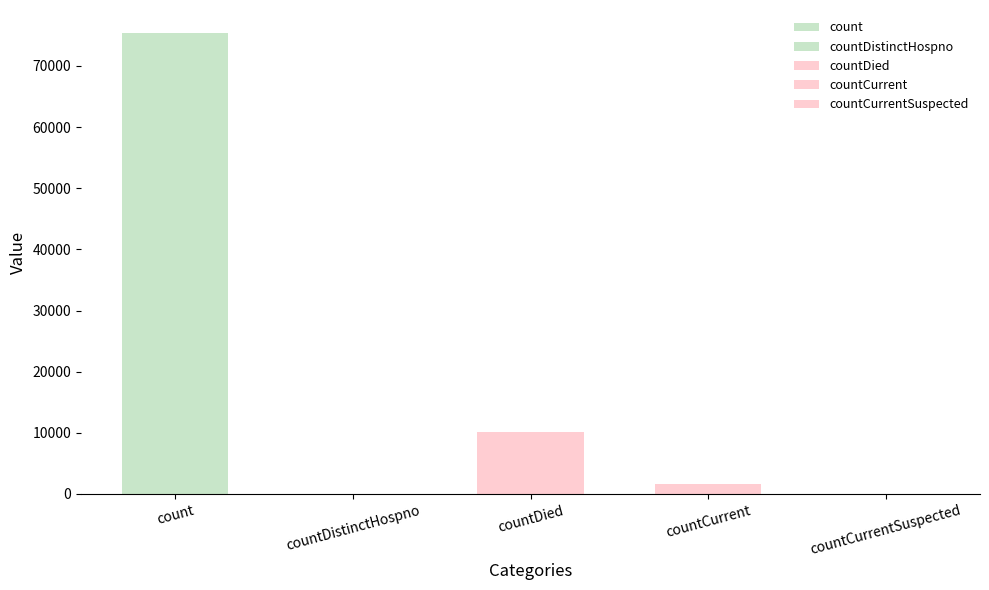

Which label corresponds to the smallest value in the chart?

countDistinctHospno